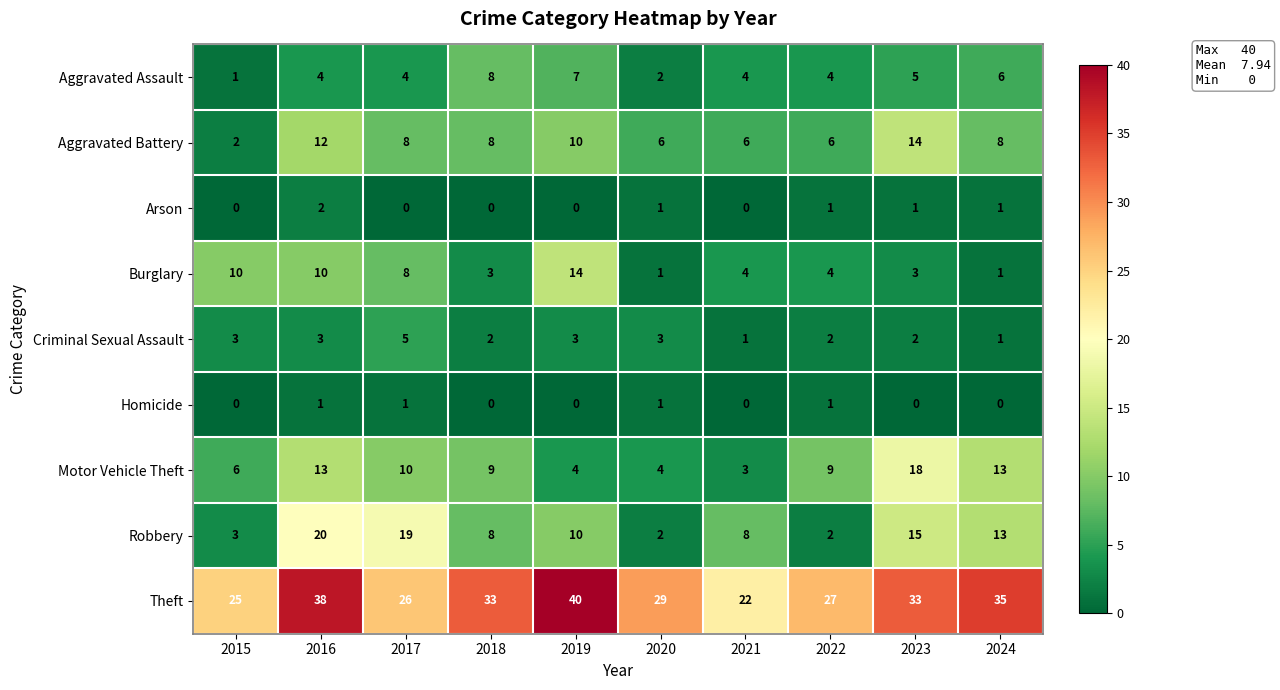

What is the sum of the Aggravated Assault values at 2020 and 2017?

6